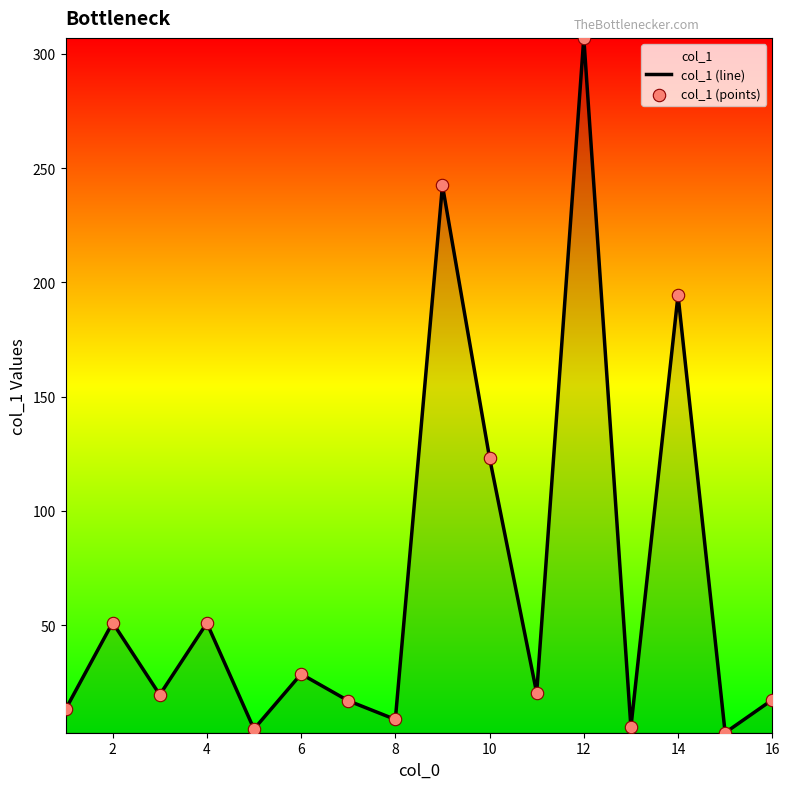

Which series has the widest spread of Y values?

col_1 (line)